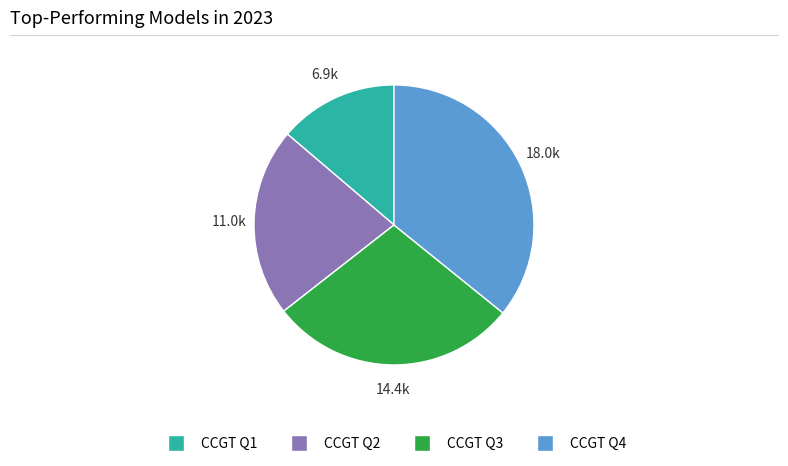

Is there a majority slice in this chart?

No